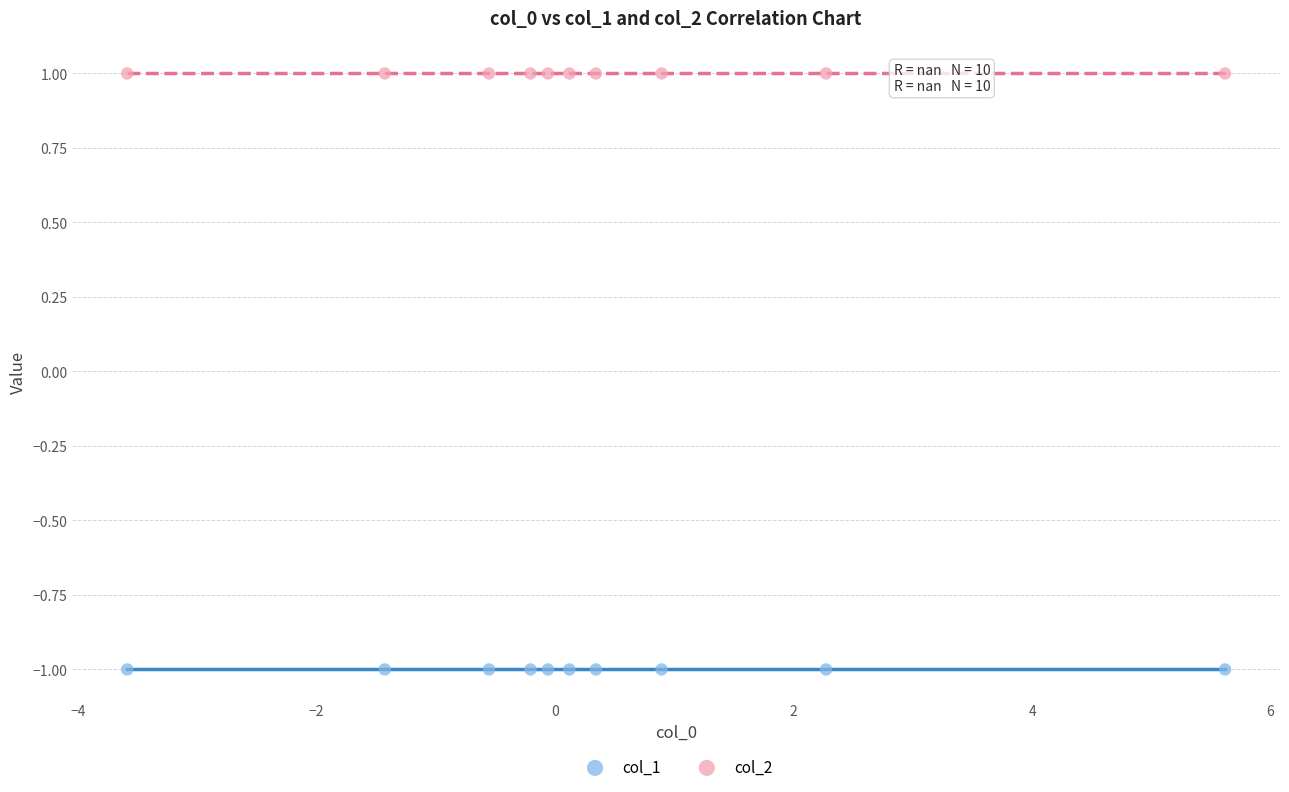

Which series reaches the maximum Y coordinate?

col_2